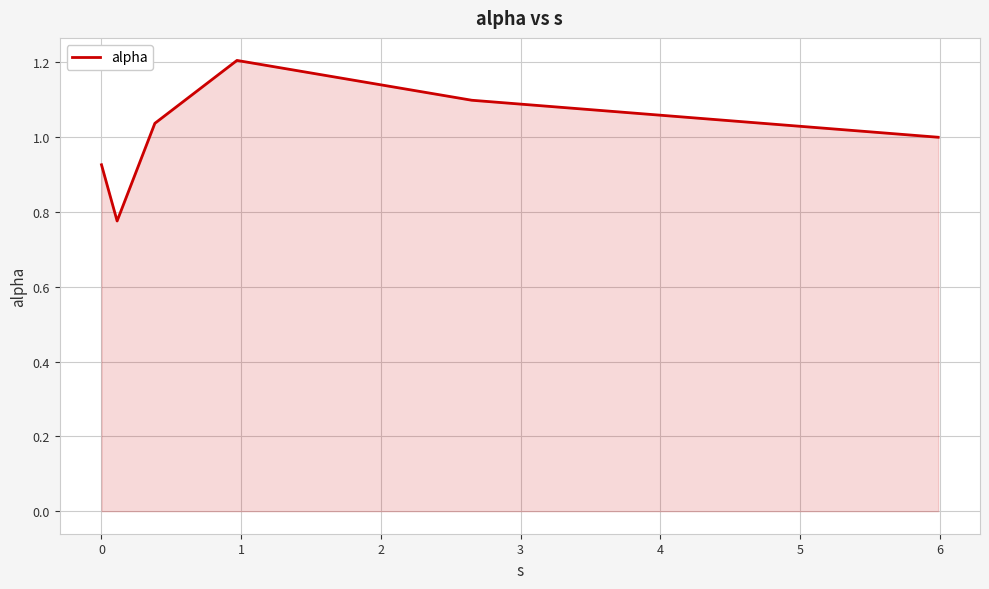

How many interior local peaks (higher than both neighbors) does the data have?

1